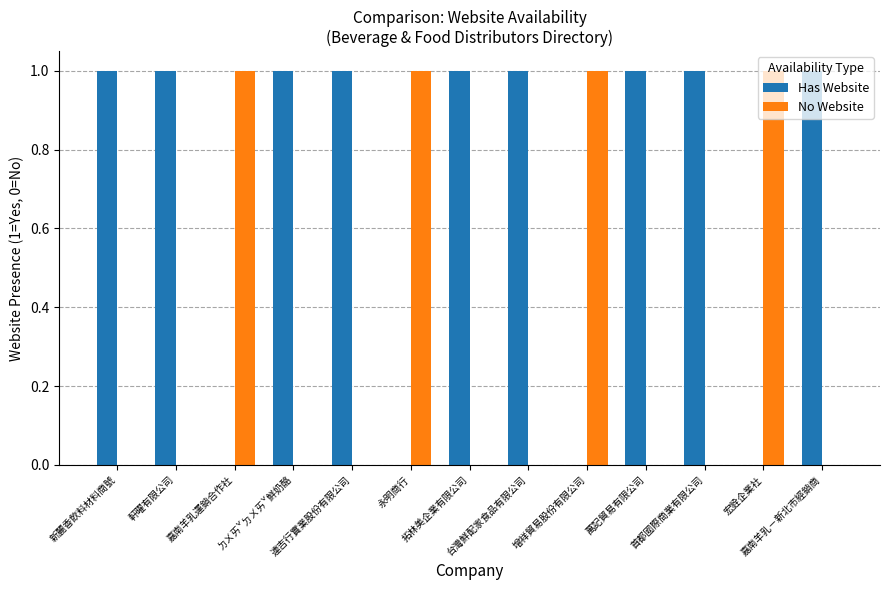

Reading left to right, transcribe all the data shown in this chart.

Has Website: 新麗香飲料材料商號=1	軒曜有限公司=1	嘉南羊乳運銷合作社=0	ㄉㄨㄞˇㄉㄨㄞˇ鮮奶酪=1	連吉行實業股份有限公司=1	永明商行=0	拓林美企業有限公司=1	台灣鮮配家食品有限公司=1	增祥貿易股份有限公司=0	萬記貿易有限公司=1	首都國際商業有限公司=1	宏銓企業社=0	嘉南羊乳－新北市經銷商=1
No Website: 新麗香飲料材料商號=0	軒曜有限公司=0	嘉南羊乳運銷合作社=1	ㄉㄨㄞˇㄉㄨㄞˇ鮮奶酪=0	連吉行實業股份有限公司=0	永明商行=1	拓林美企業有限公司=0	台灣鮮配家食品有限公司=0	增祥貿易股份有限公司=1	萬記貿易有限公司=0	首都國際商業有限公司=0	宏銓企業社=1	嘉南羊乳－新北市經銷商=0